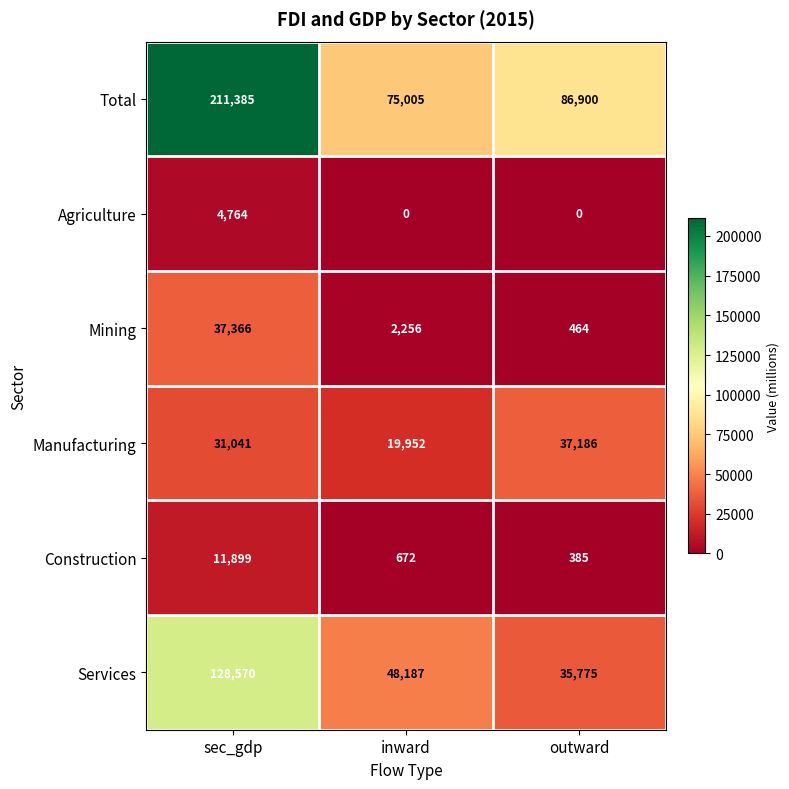

How many Services values are between 35775 and 128570?

3